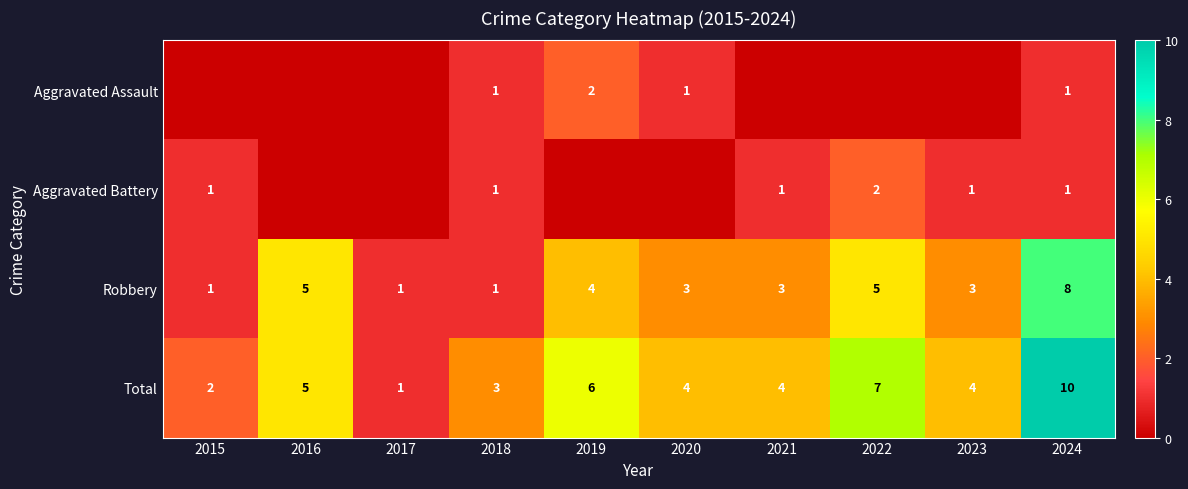

What is the maximum value for Total?

10